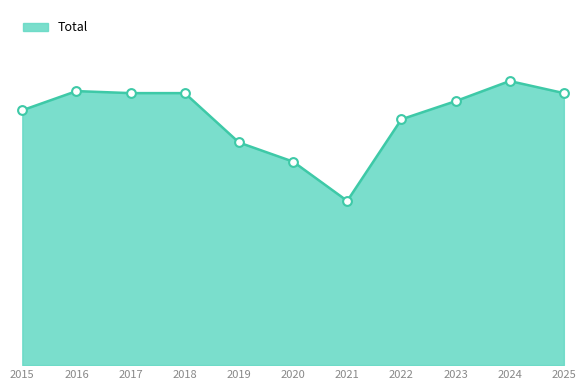

Which has a higher value, 2017 or 2019?

2017